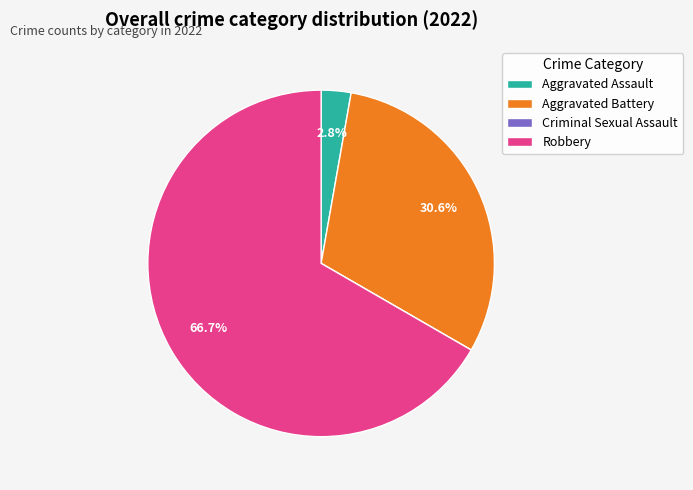

Is it true that Aggravated Battery is 31% of the pie?

True